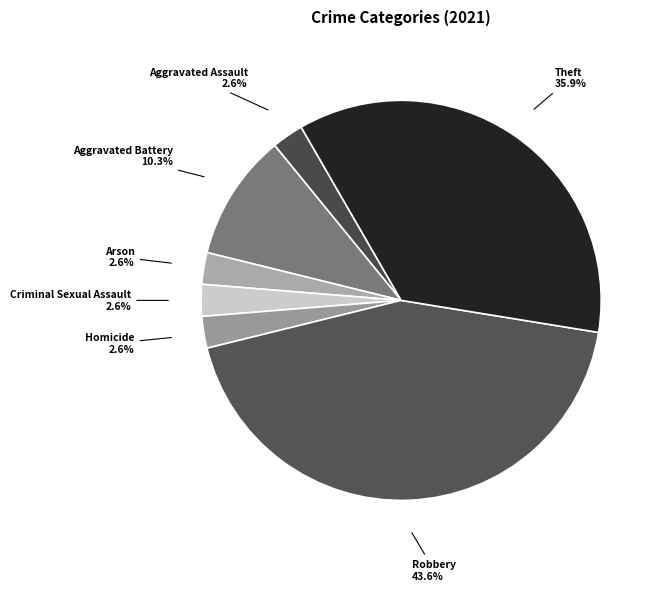

To the nearest percent, what is the combined percentage of Theft and Criminal Sexual Assault?

38%